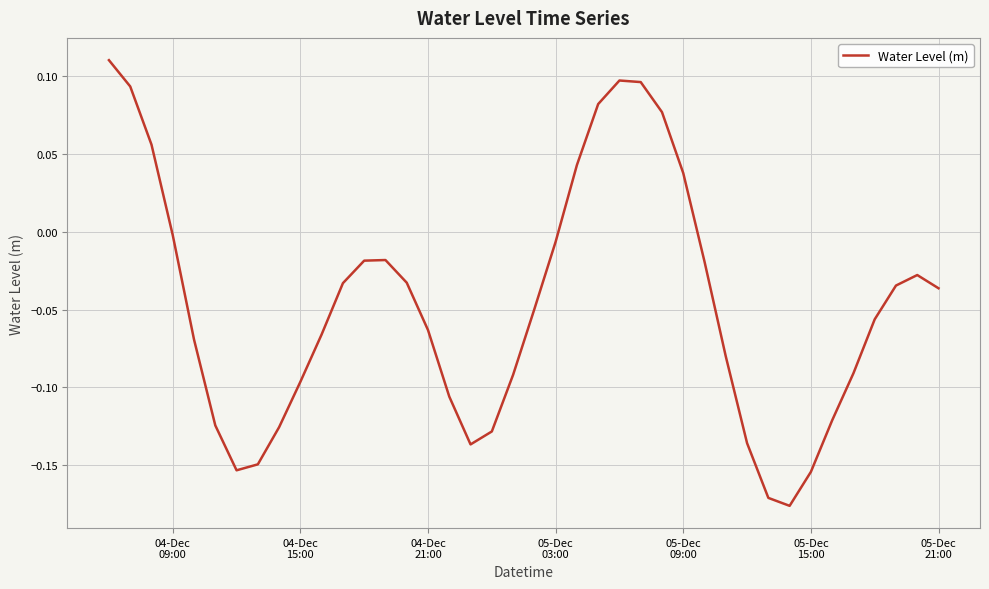

How many lines are shown in the chart?

1